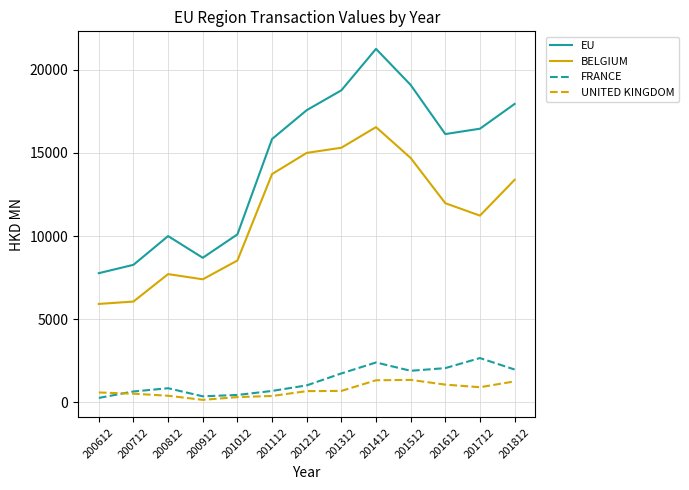

True or false: BELGIUM and EU intersect in this chart.

False